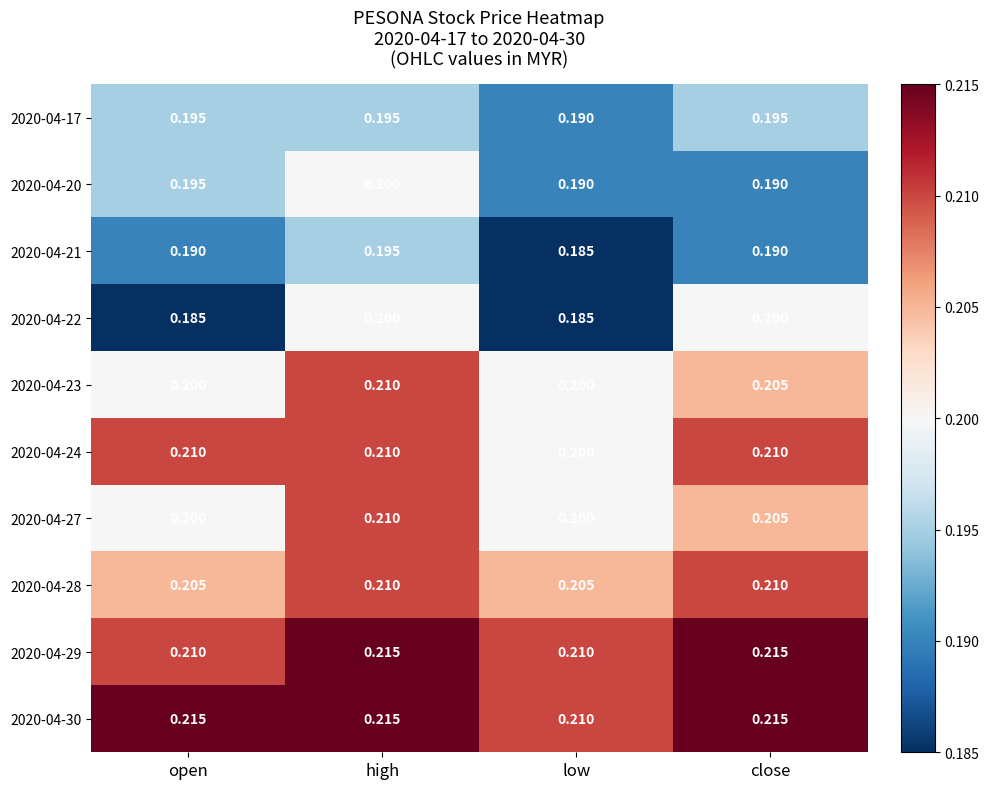

At which category is the sum across all series the highest?

high